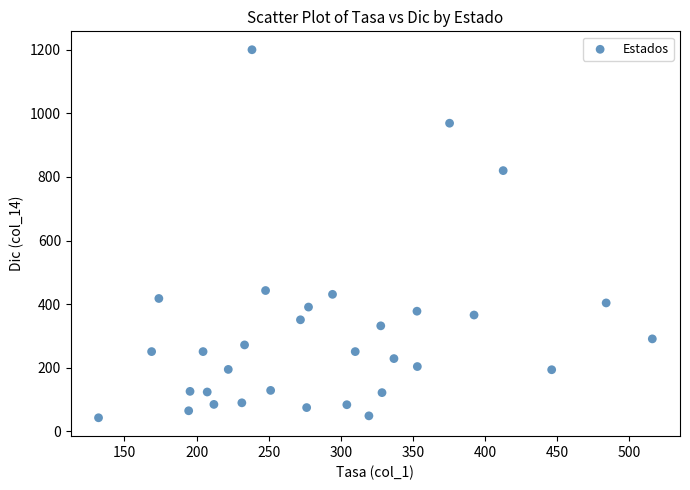

What is the range of Y values (max minus min)?

1157